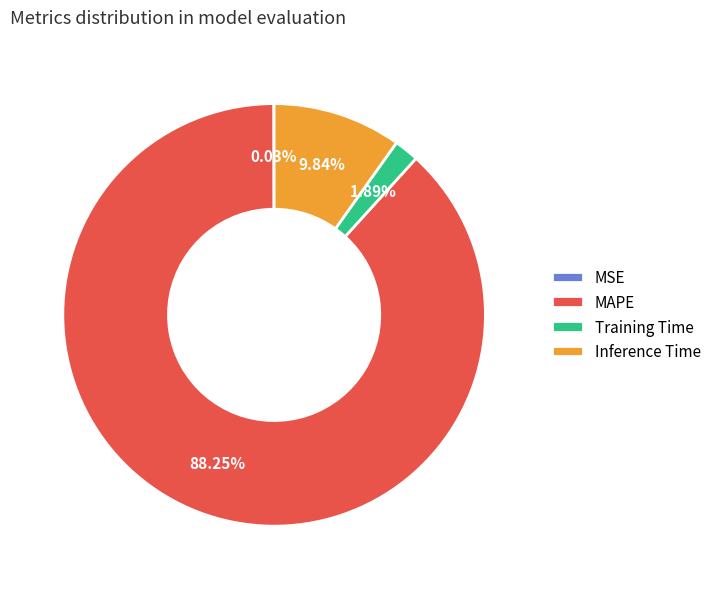

What percentage is the MAPE slice, to the nearest percent?

88%